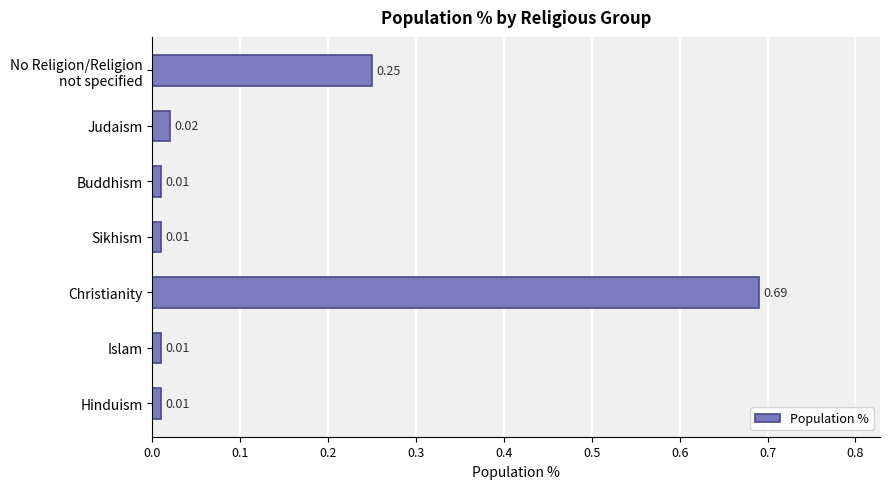

Does the chart contain any negative values?

No